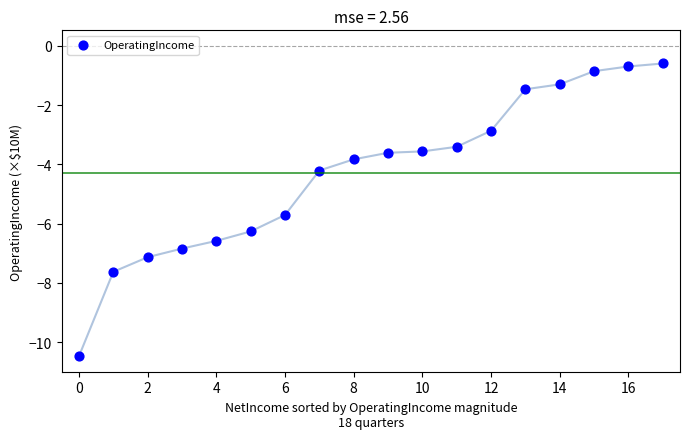

What is the range of Y values (max minus min)?

9.9